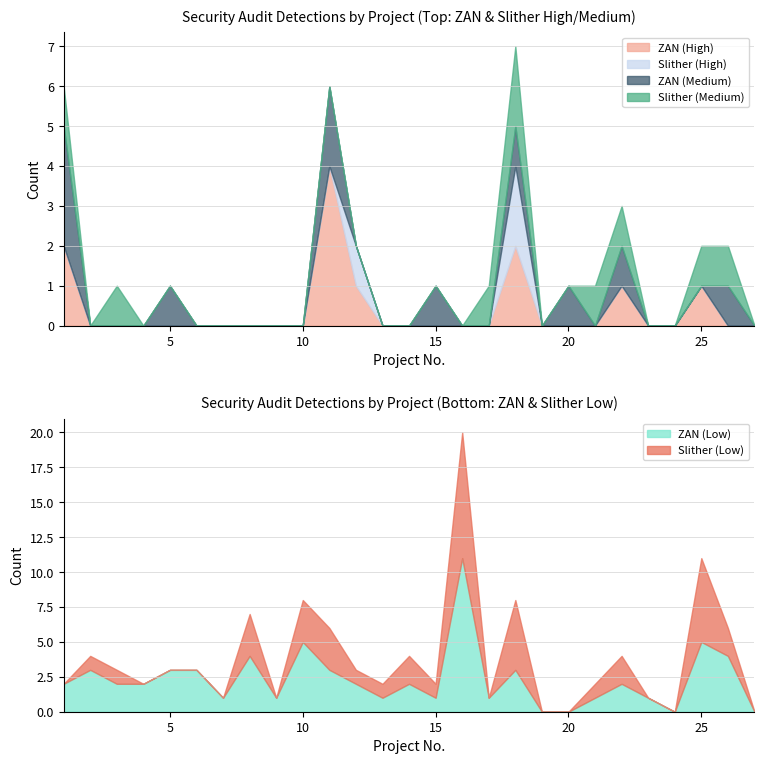

How many values in ZAN (High) are above zero?

6